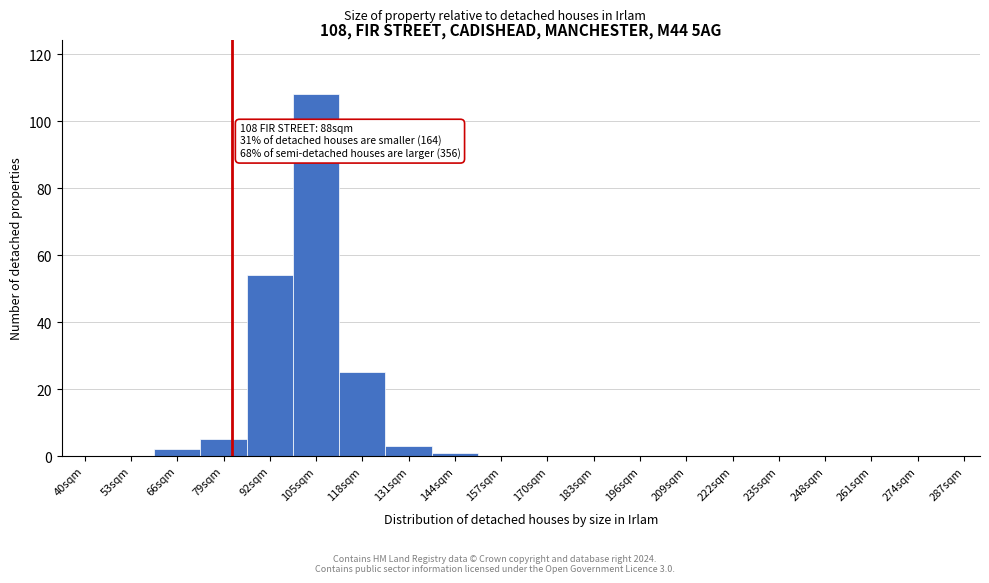

Reading left to right, extract all data points from this chart.

40sqm=0	53sqm=0	66sqm=2	79sqm=5	92sqm=54	105sqm=108	118sqm=25	131sqm=3	144sqm=1	157sqm=0	170sqm=0	183sqm=0	196sqm=0	209sqm=0	222sqm=0	235sqm=0	248sqm=0	261sqm=0	274sqm=0	287sqm=0